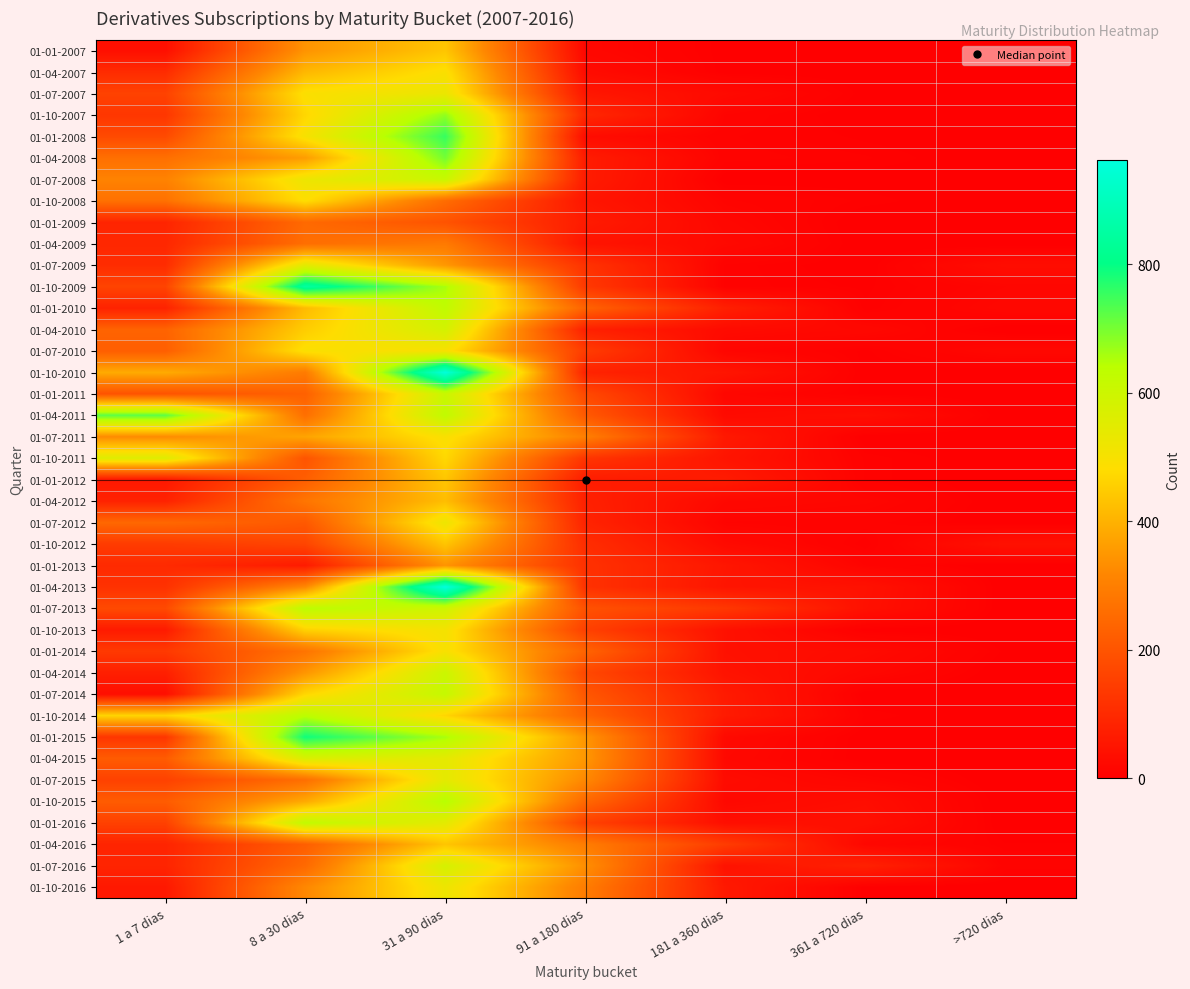

What is the difference between the highest and lowest values at 31 a 90 dias?

766